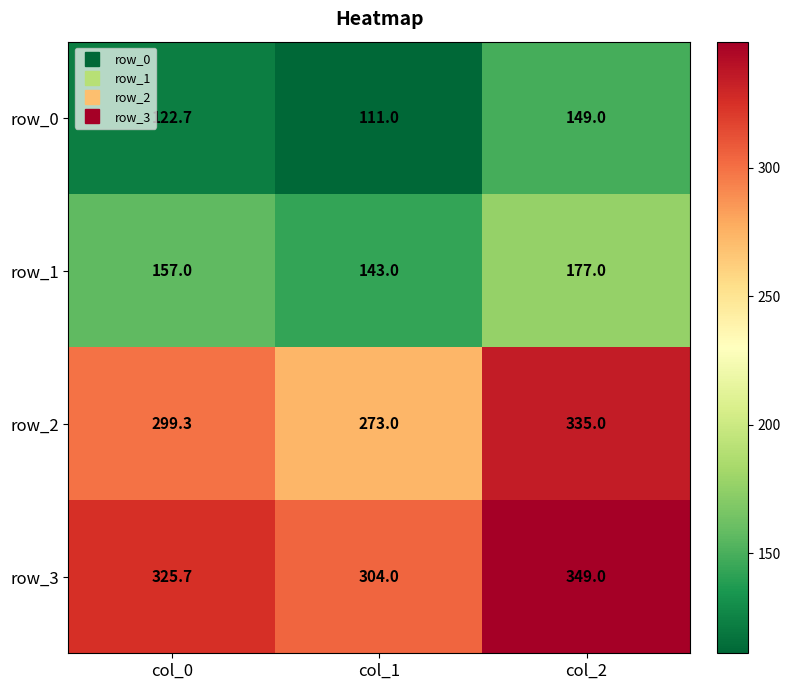

What is the difference between the maximum and second lowest values in the row_3 series?

23.3